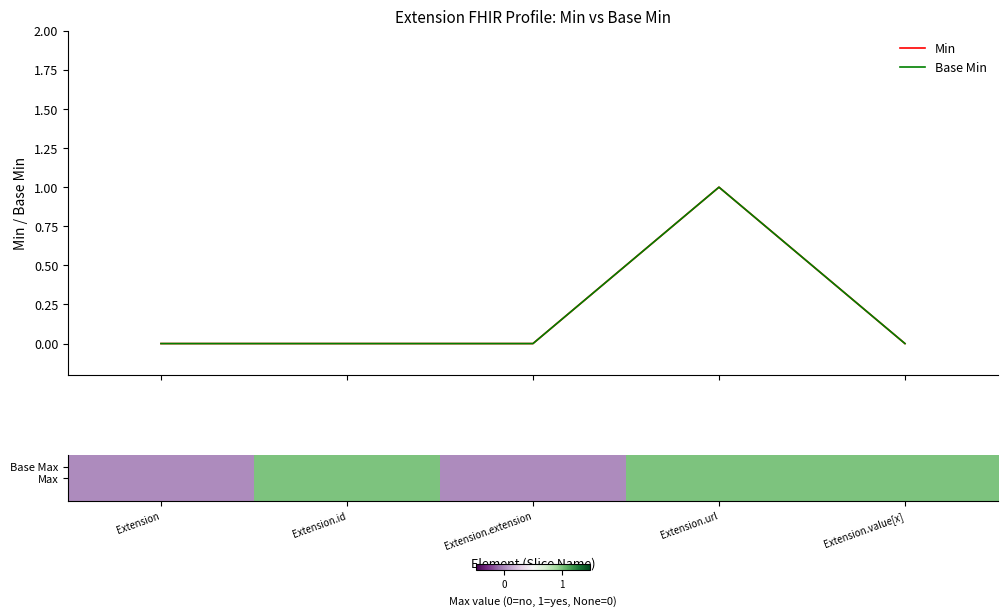

Count the Base Max values in the range 0 to 1.

5